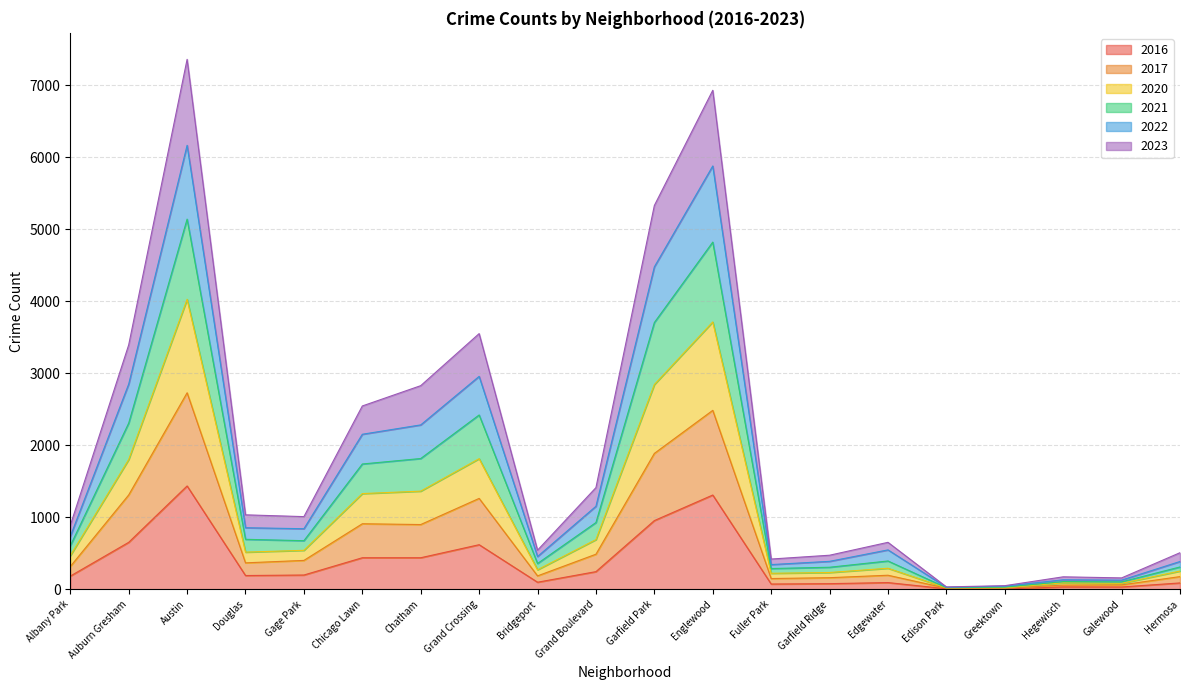

The 2020 series shows 27 at Edison Park. True or false?

False